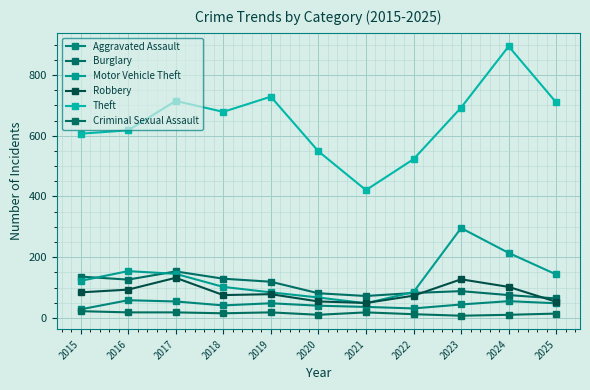

At which category does the chart reach its minimum across all series?

2023